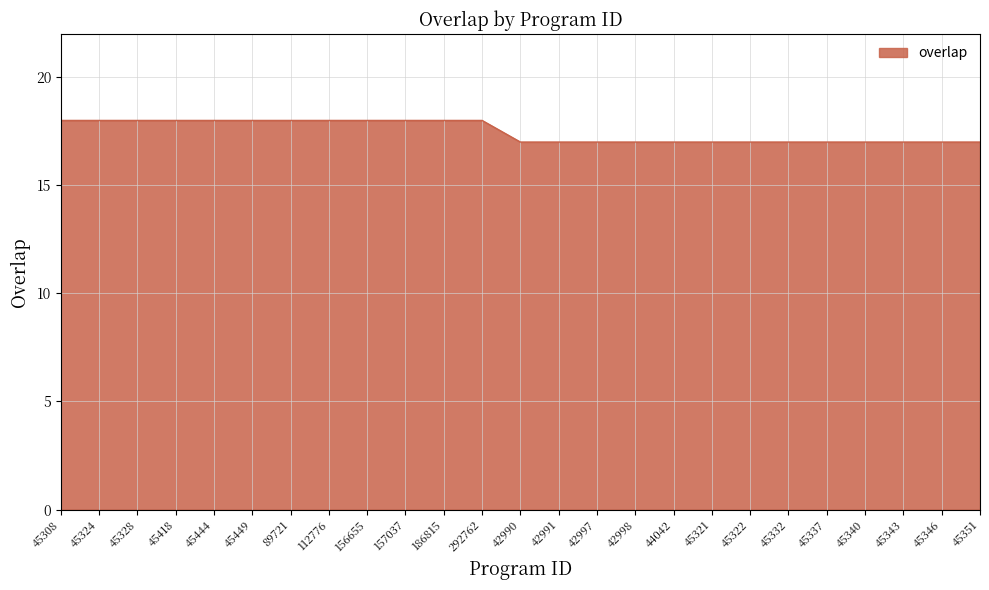

What is the smallest value displayed?

17